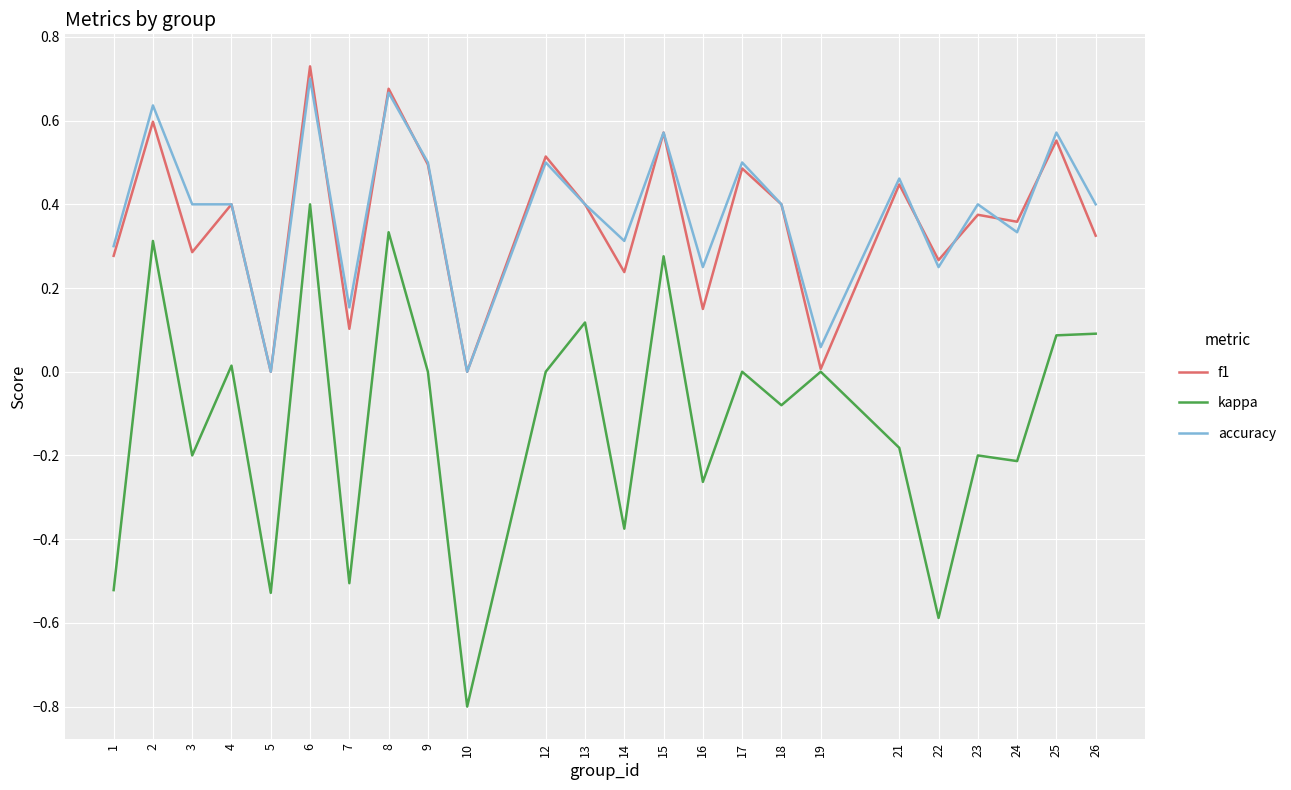

True or false: kappa and accuracy intersect in this chart.

False